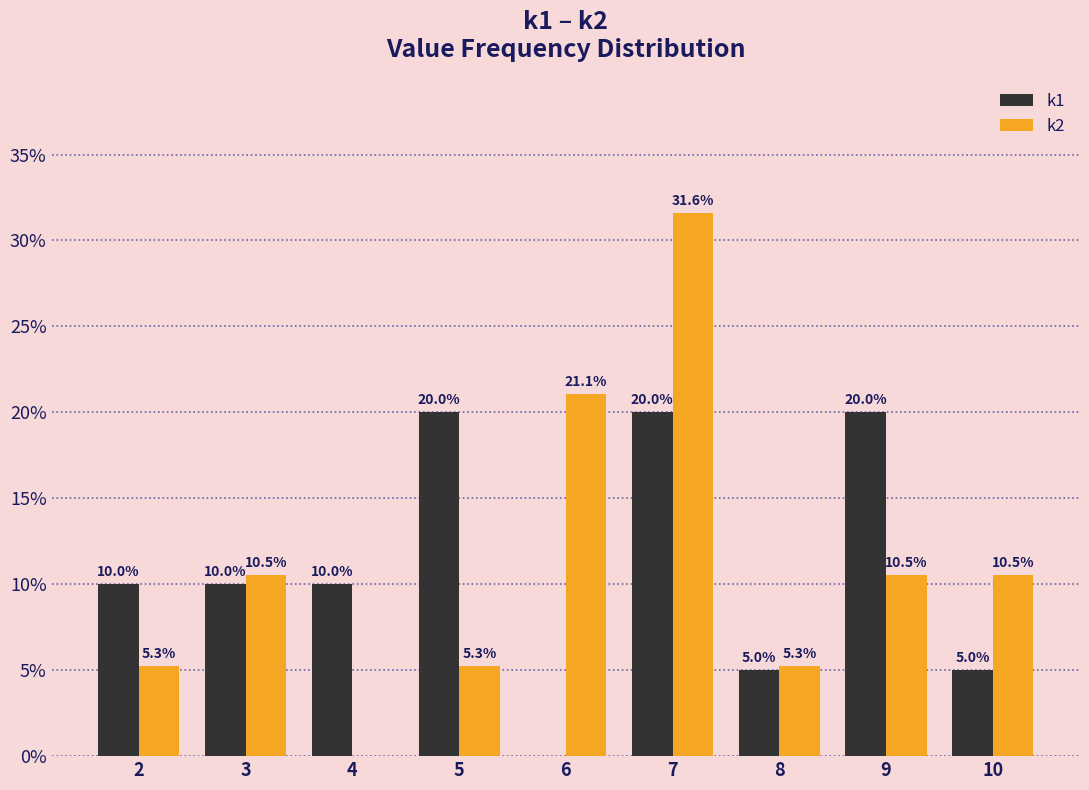

How many groups of bars are there?

9